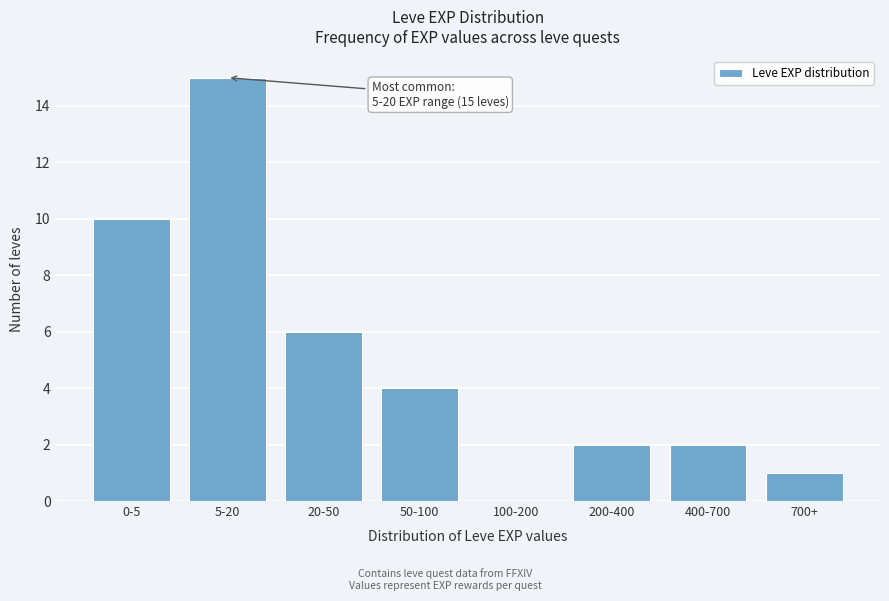

Reading left to right, extract all data points from this chart.

0-5=10	5-20=15	20-50=6	50-100=4	100-200=0	200-400=2	400-700=2	700+=1